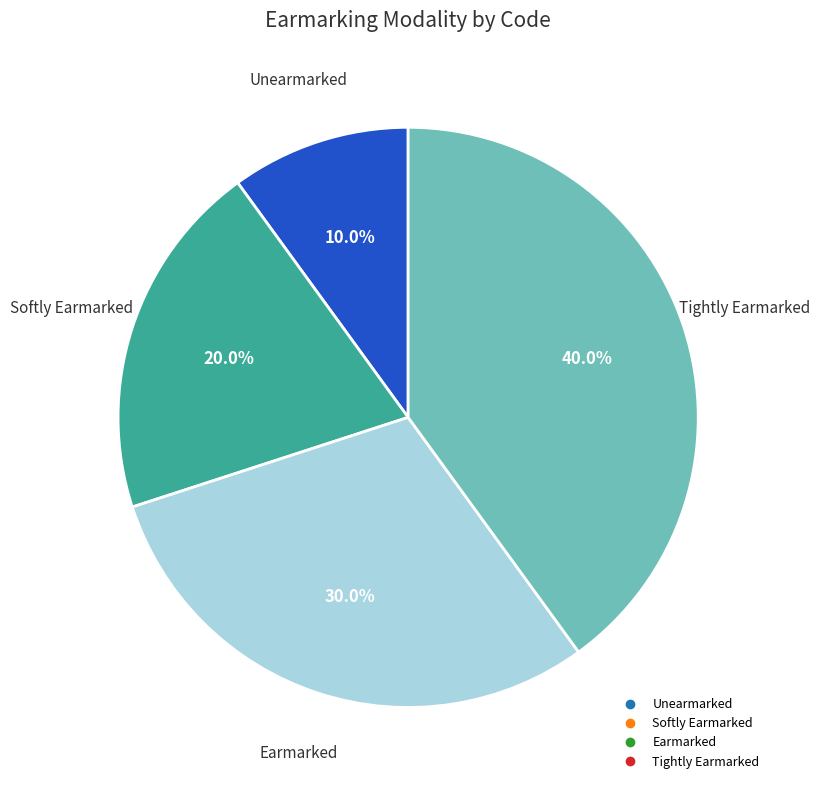

Which has a higher value, Unearmarked or Tightly Earmarked?

Tightly Earmarked